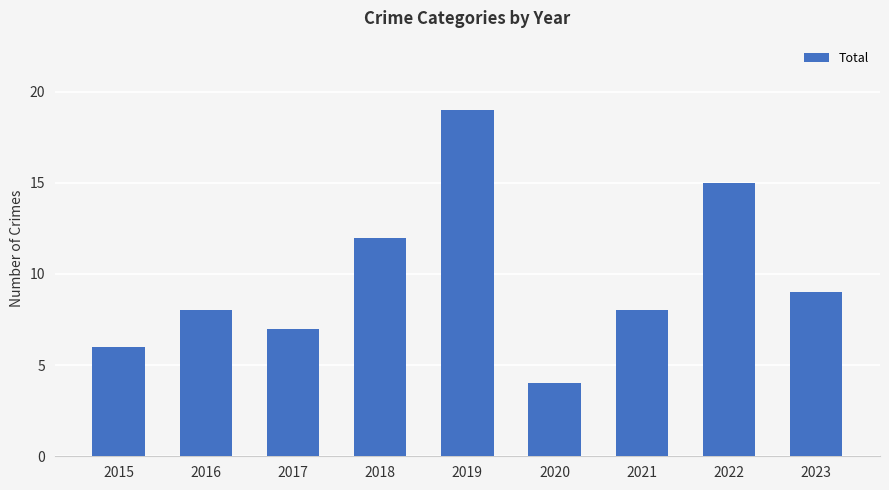

Count the number of categories in the chart.

9